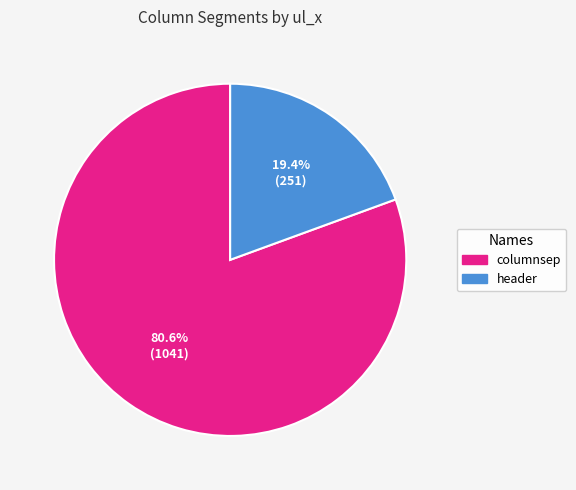

How many segments does this pie chart have?

2